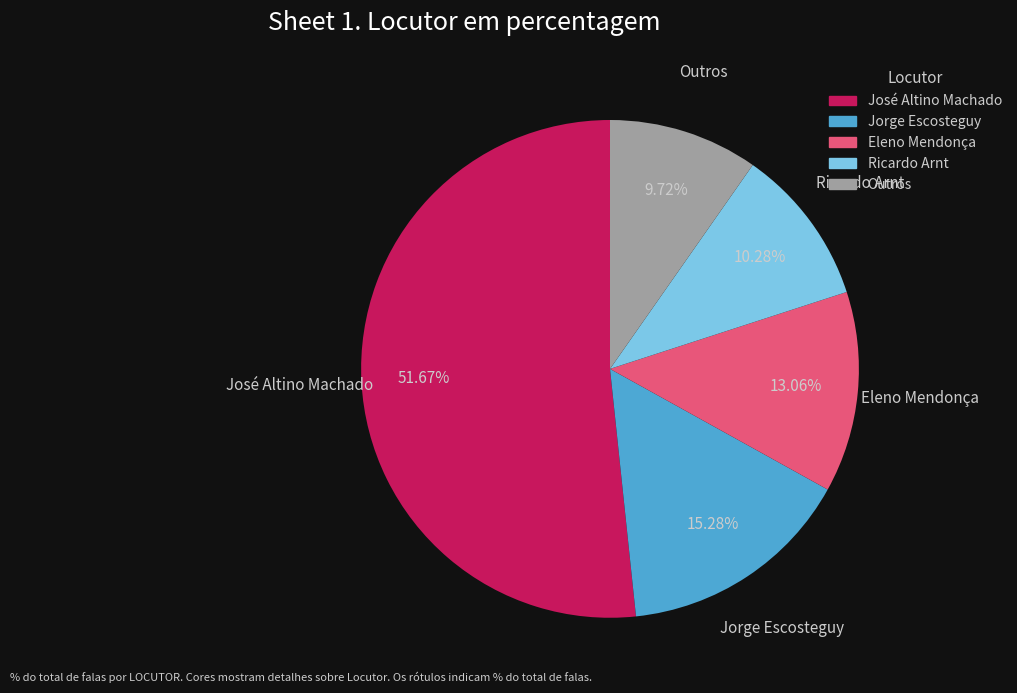

True or false: Eleno Mendonça accounts for 22% of the total.

False